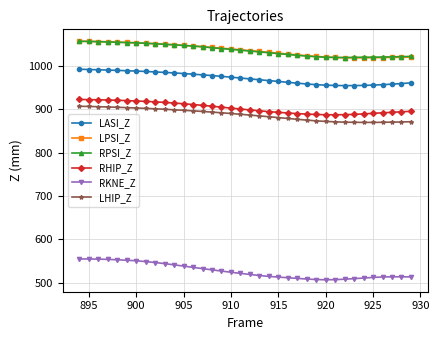

What is the maximum value shown in the chart?

1056.0